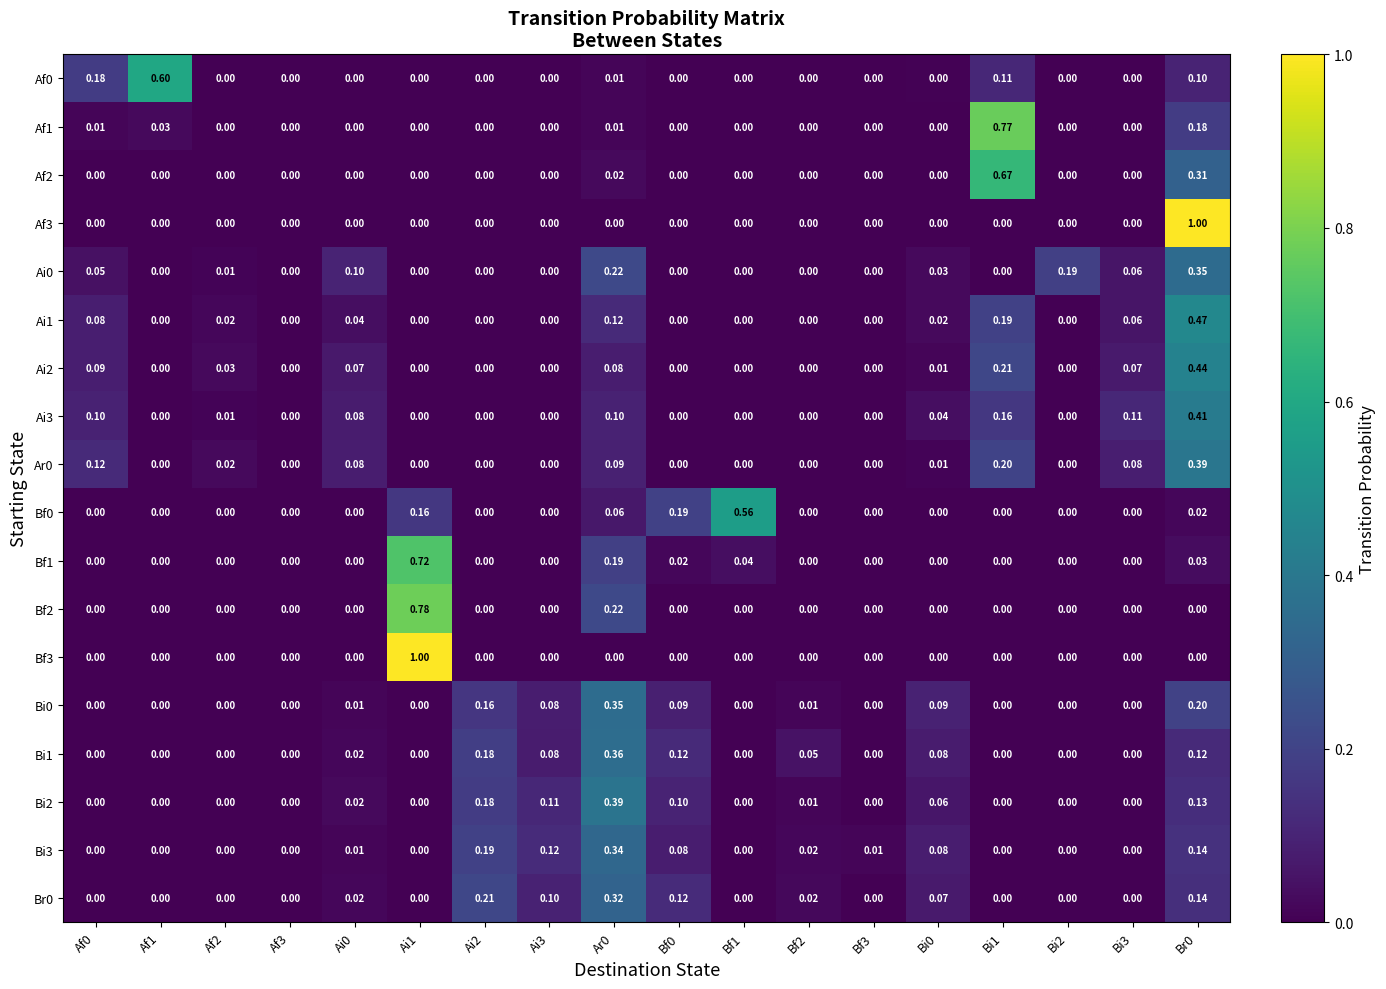

Is the value of Br0 at Af3 greater than the value of Bi2 at Bi0?

No